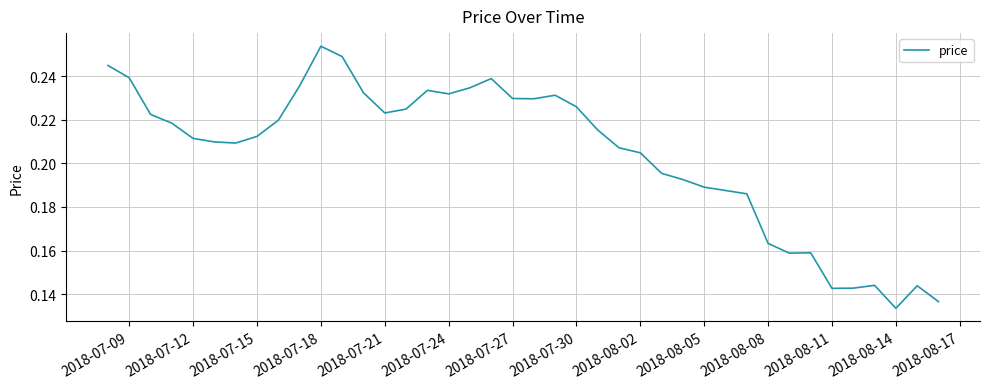

Which category has the highest value across all series?

2018-07-18